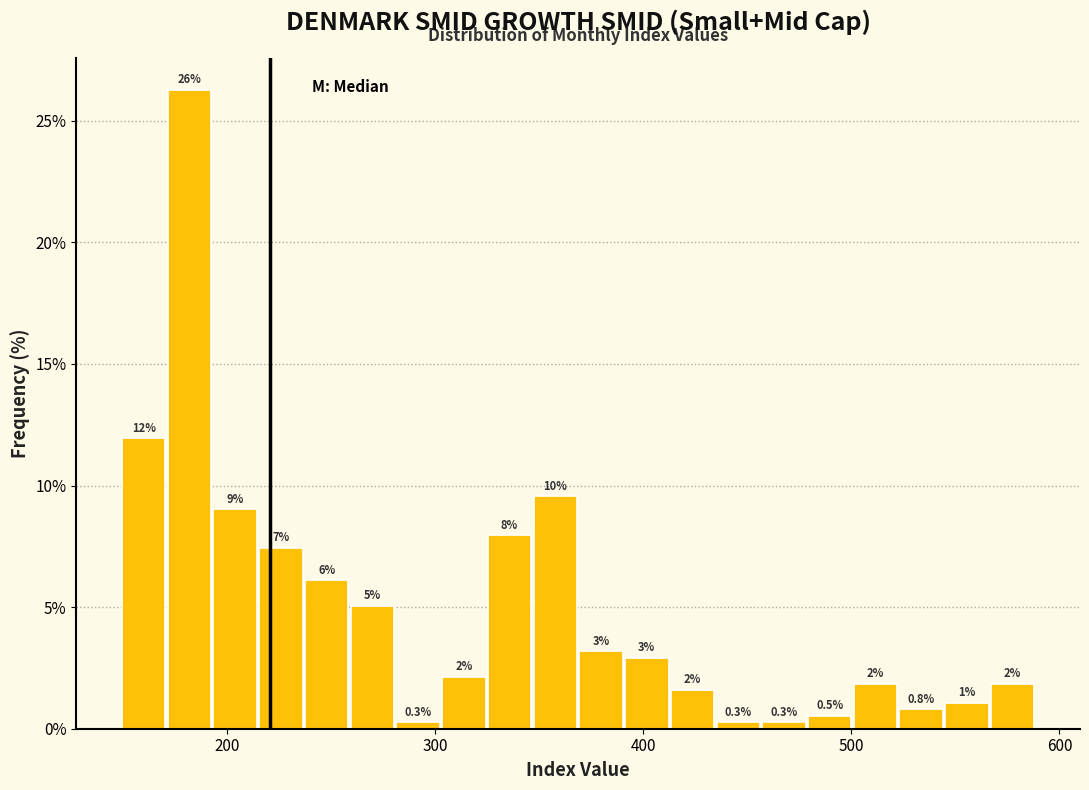

Around what value on the x-axis is the tallest bar? Give the approximate position of its centre, as read against the axis.

180